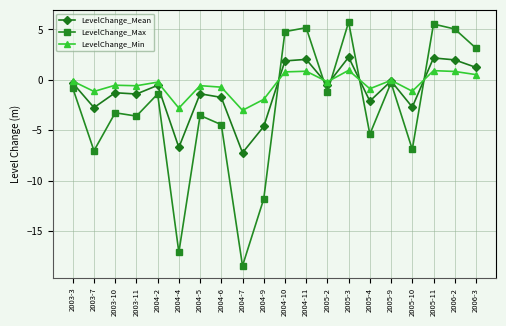

Rank the series at 2006-2 from highest to lowest value.

LevelChange_Max, LevelChange_Mean, LevelChange_Min